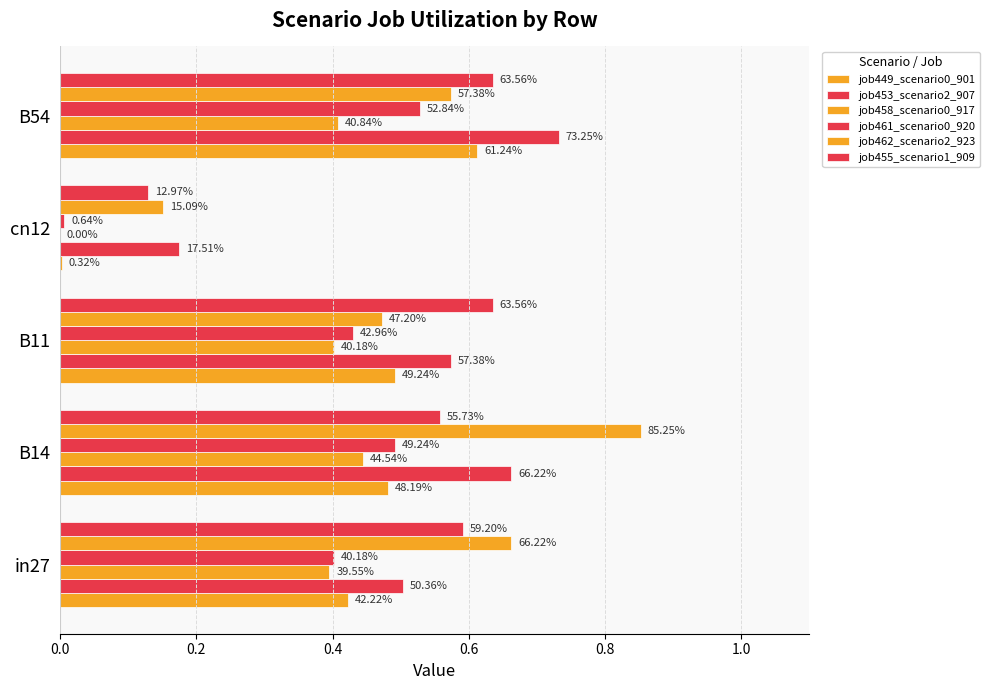

How many bars are there in each group?

6